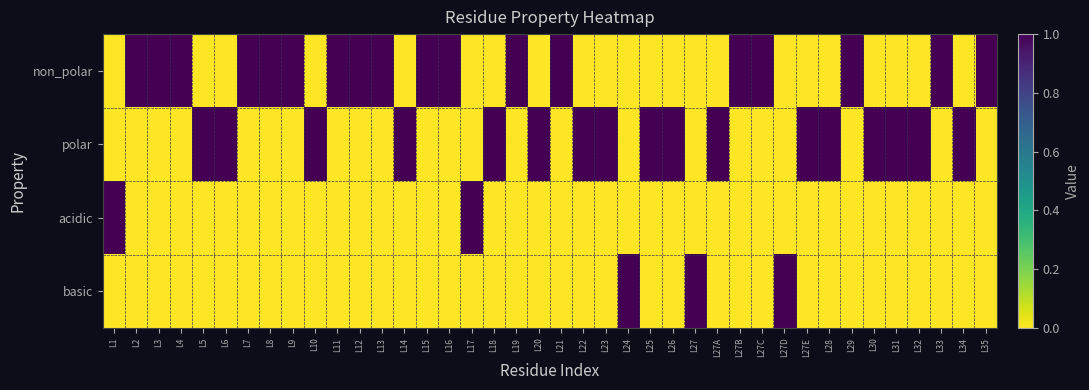

Which category has the lowest value across all series?

L1